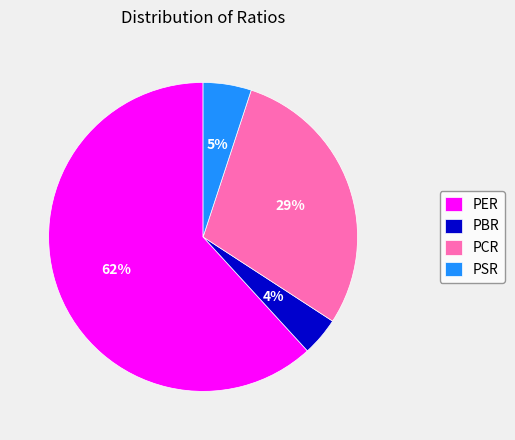

Combined, do PCR and PSR account for over 50%?

No